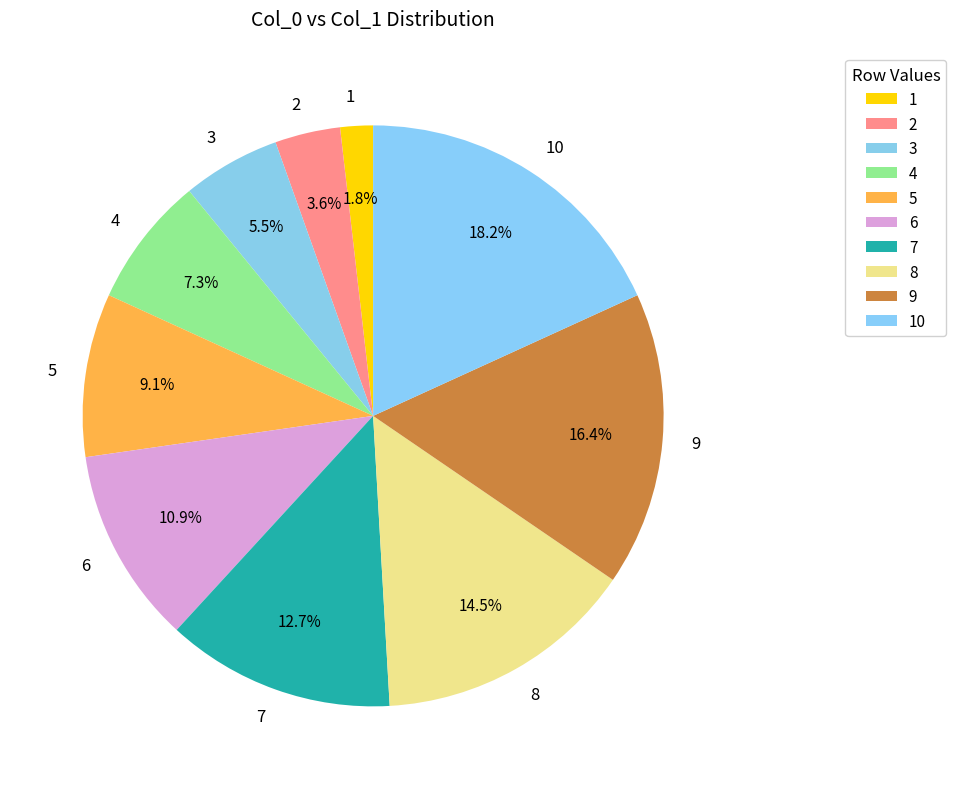

Is the sum of 3 and 6 greater than half?

No